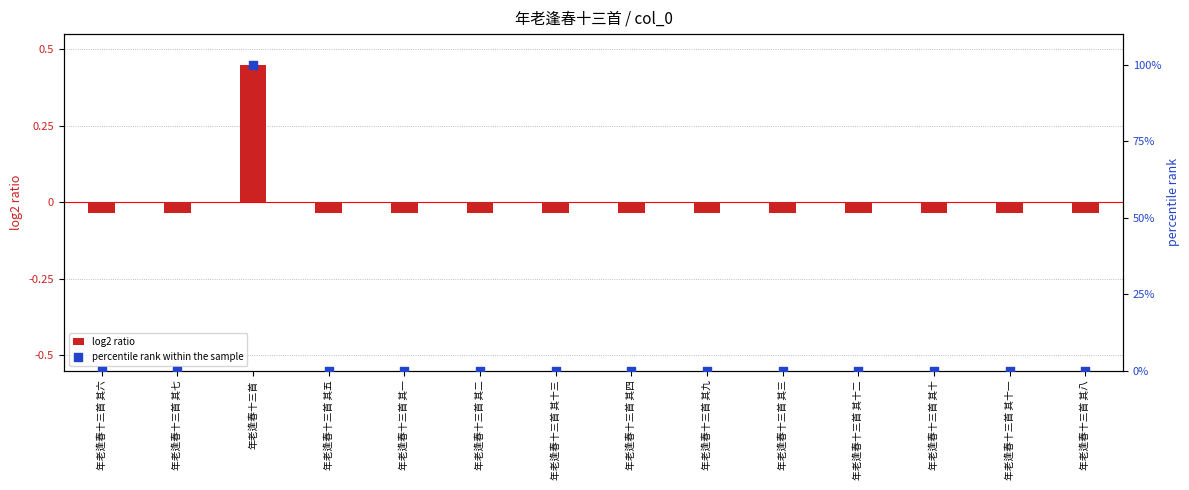

At how many categories does at least one series exceed 56?

1